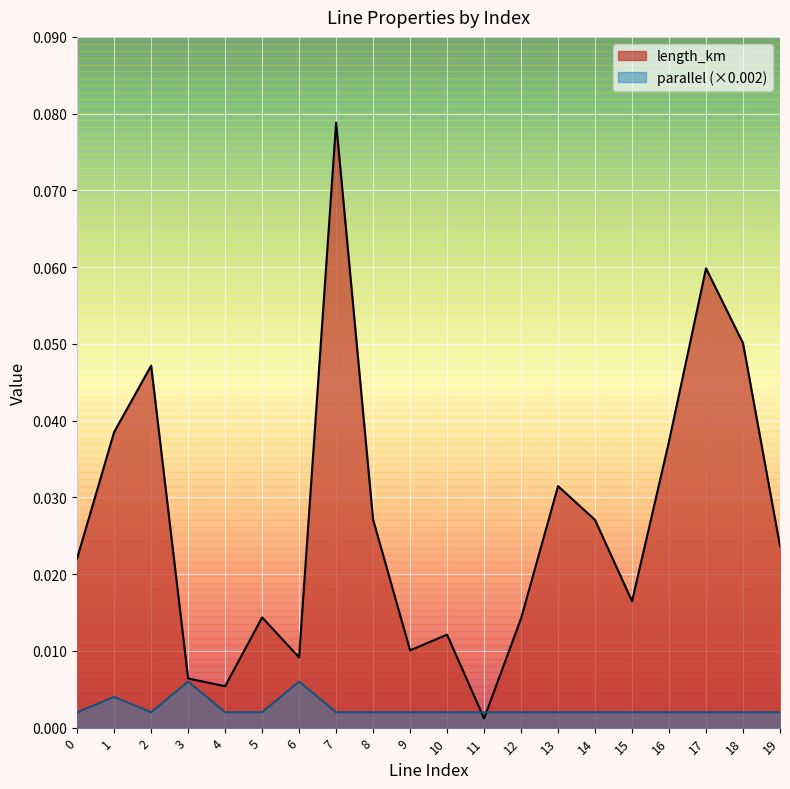

Which series has the largest total across all categories?

length_km